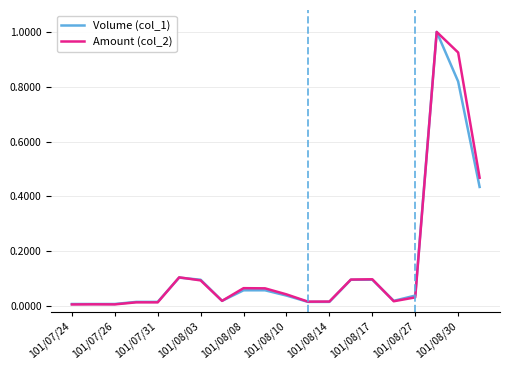

What is the maximum value for Volume (col_1)?

1.0